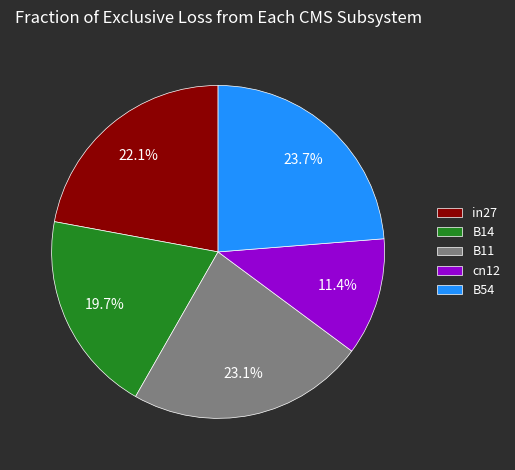

The B14 slice represents 20% of the pie. True or false?

True